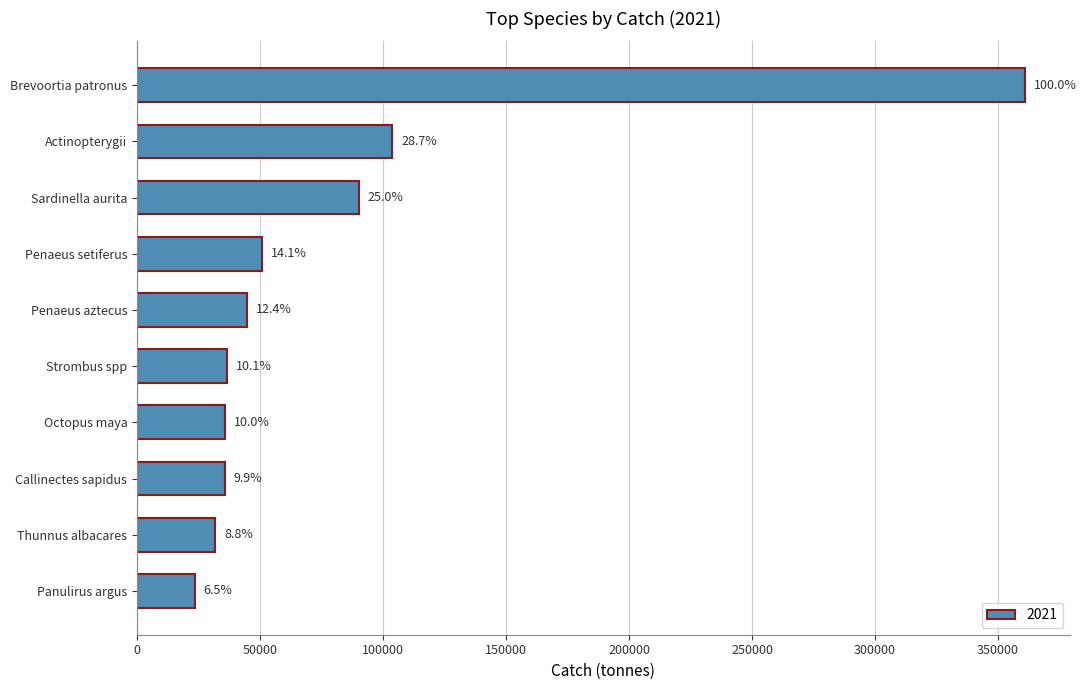

How many bars are there in total?

10